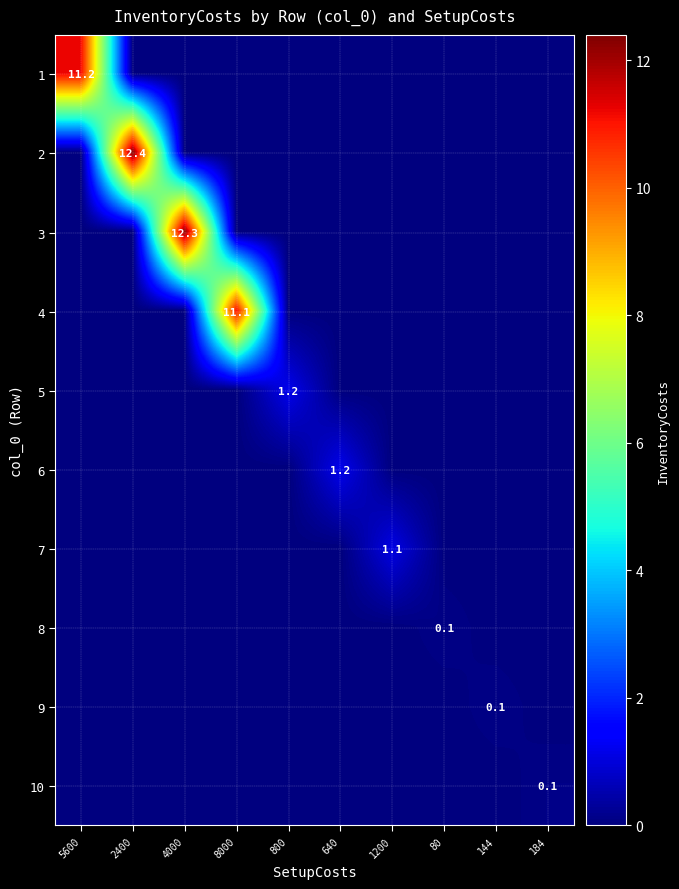

At which label is 10 closest to 0?

5600